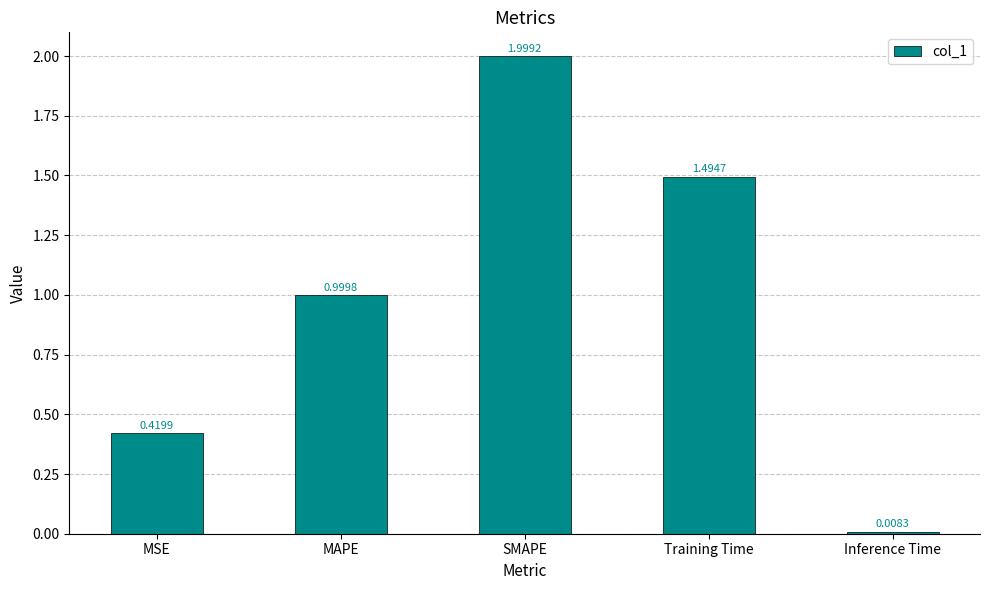

What is the label of the 1st bar from the right?

Inference Time